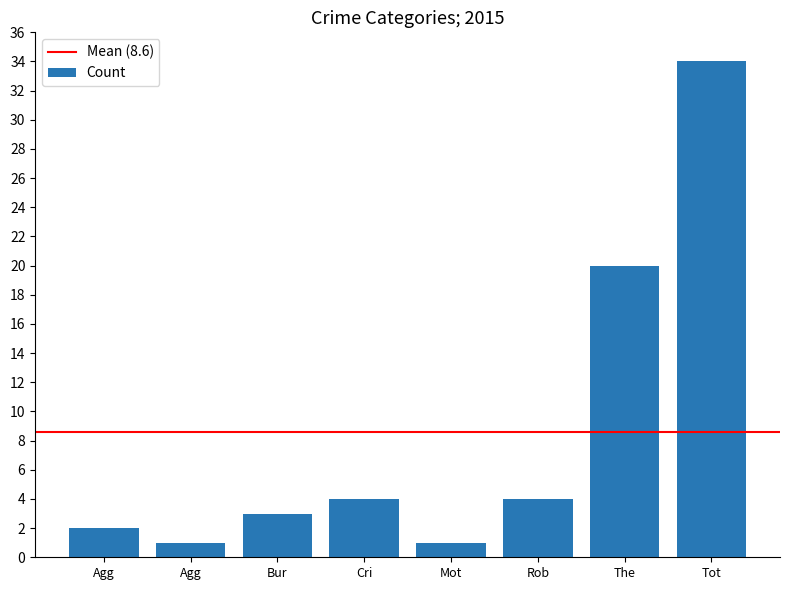

What is the minimum value shown in the chart?

1